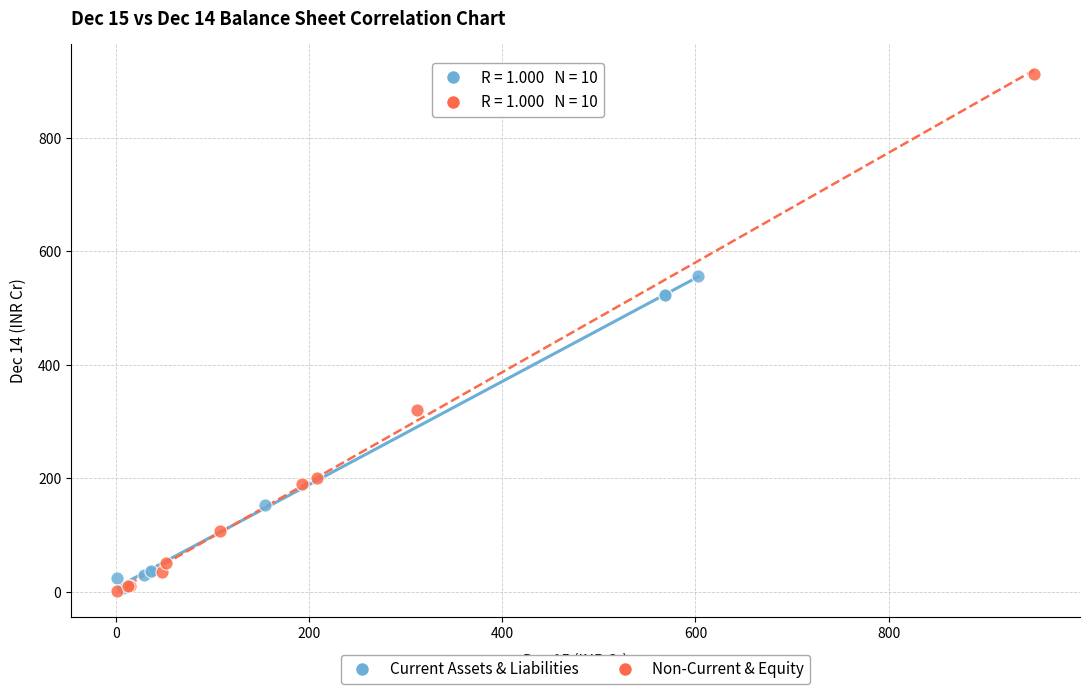

Which series reaches the maximum Y coordinate?

Non-Current & Equity